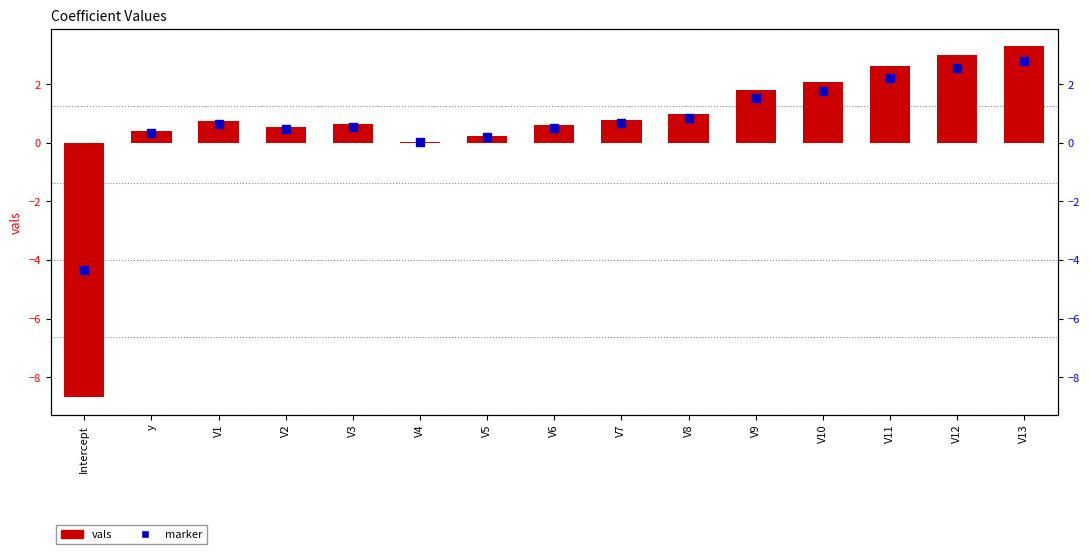

Which series contains the lowest Y value?

vals